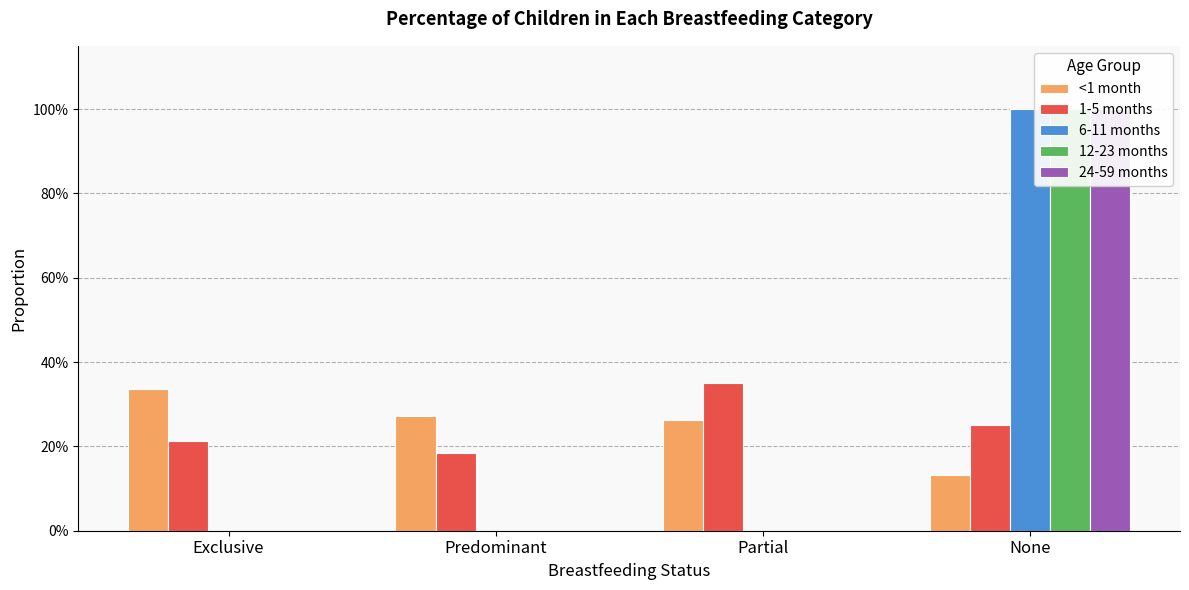

How many data points does each series have?

4